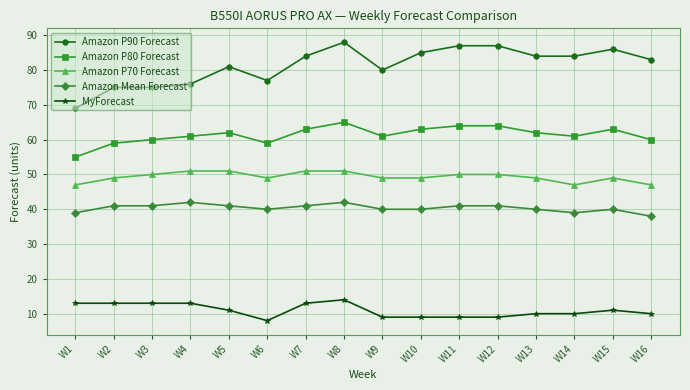

Which series changed the most between W4 and W14?

Amazon P90 Forecast